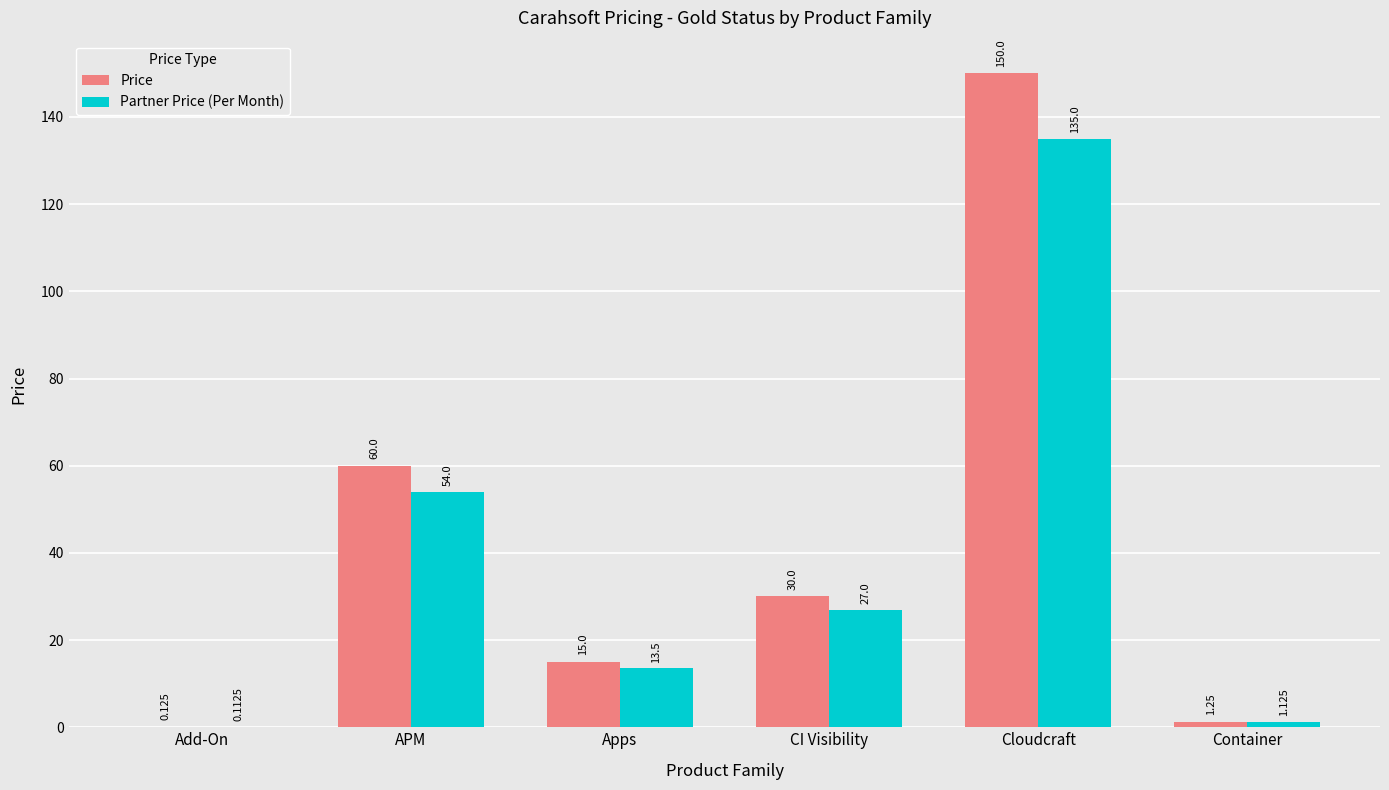

At which label is Partner Price (Per Month) closest to 67?

APM